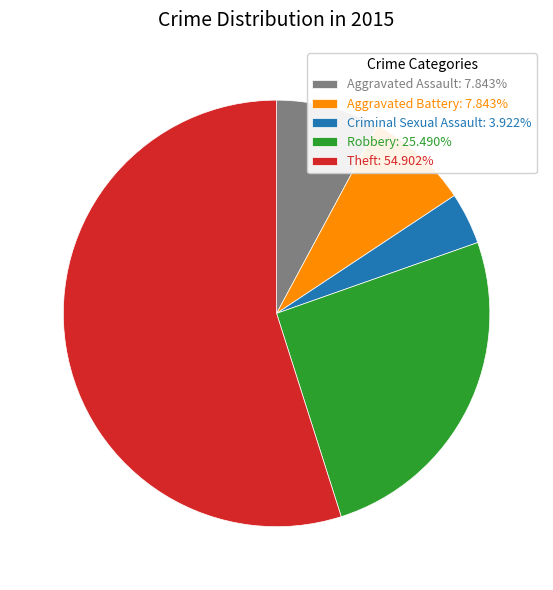

What is the largest slice in the pie chart?

Theft